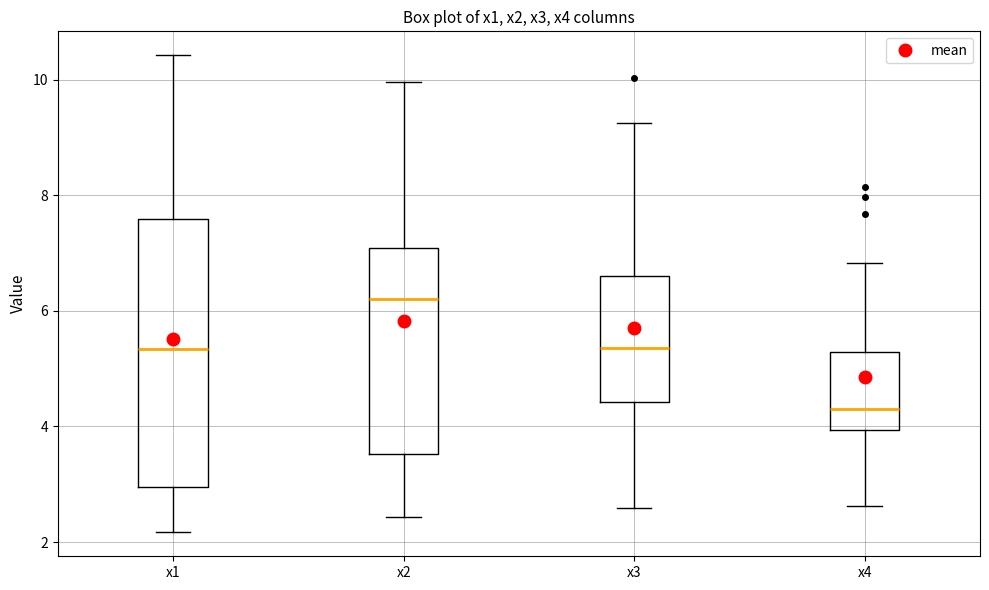

Which box has the highest median line?

x2